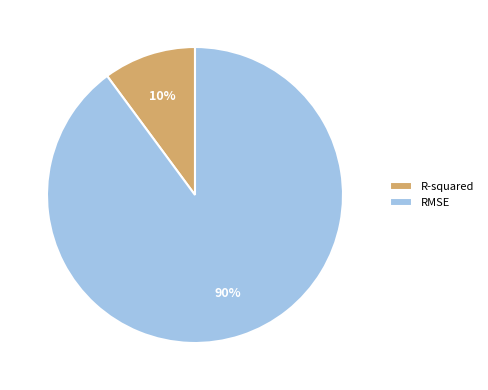

Is R-squared the majority of the pie?

No